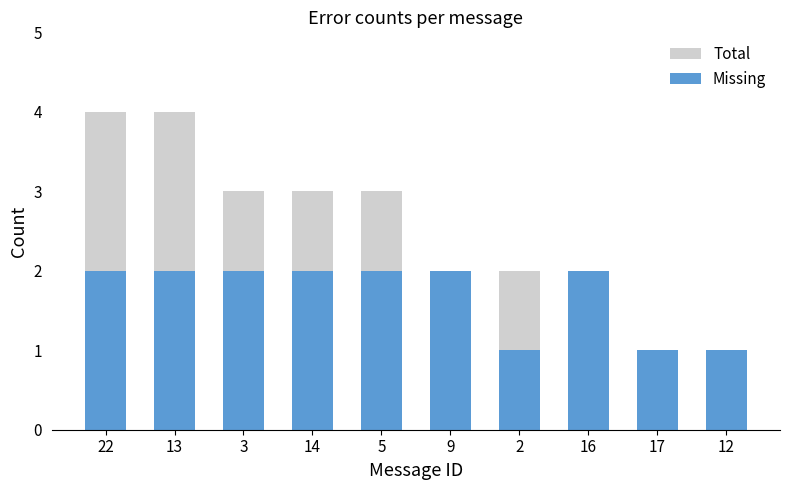

What is the maximum value shown in the chart?

4